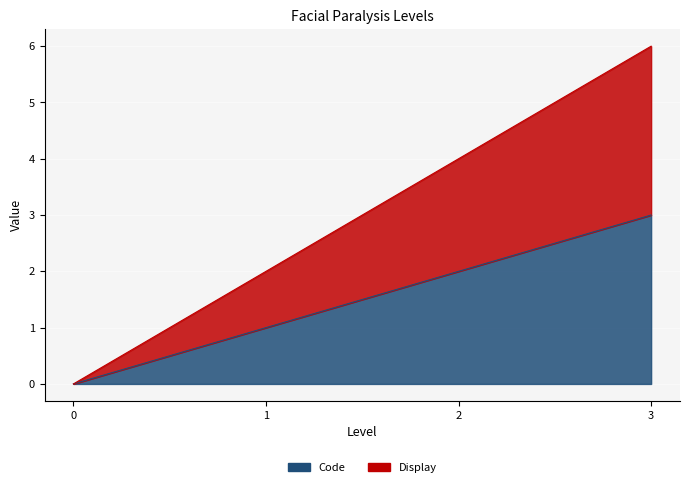

Reading left to right, transcribe all the data shown in this chart.

Code: 0=0	1=1	2=2	3=3
Display: 0=0	1=2	2=4	3=6